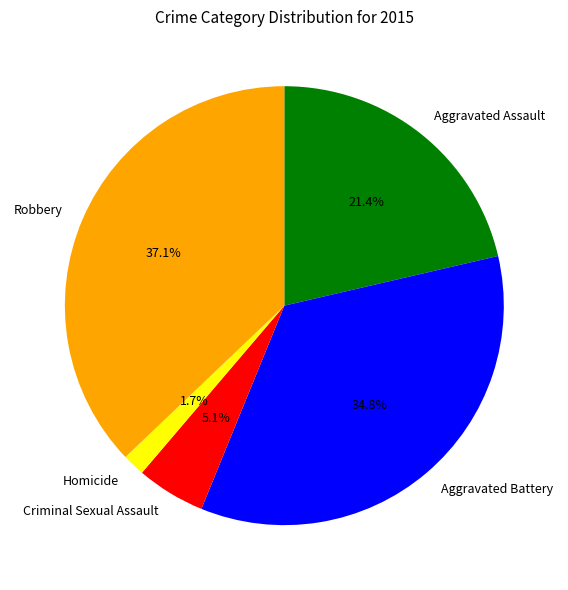

How many slices are in this pie chart?

5